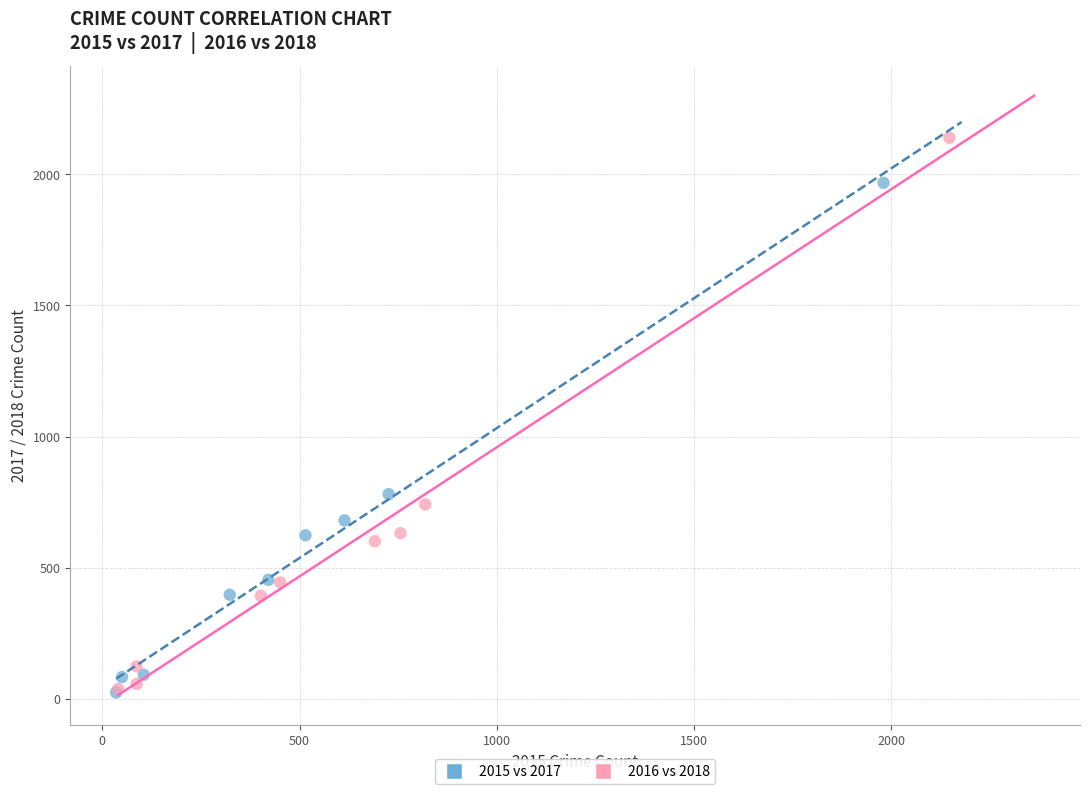

What are all the series names shown in the legend?

2015 vs 2017, 2016 vs 2018